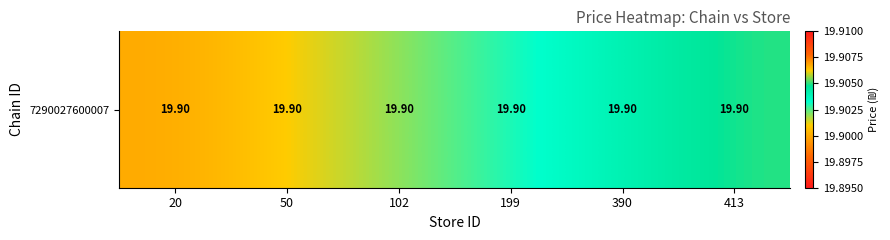

Count the number of categories in the chart.

6